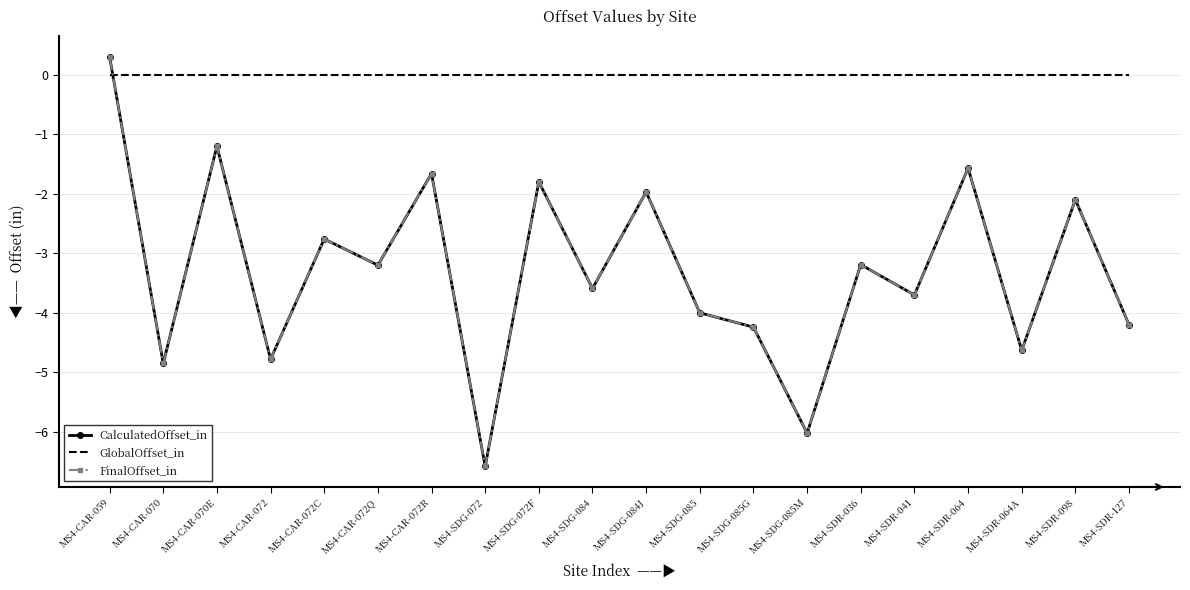

What is the label of the 16th point from the right?

MS4-CAR-072C